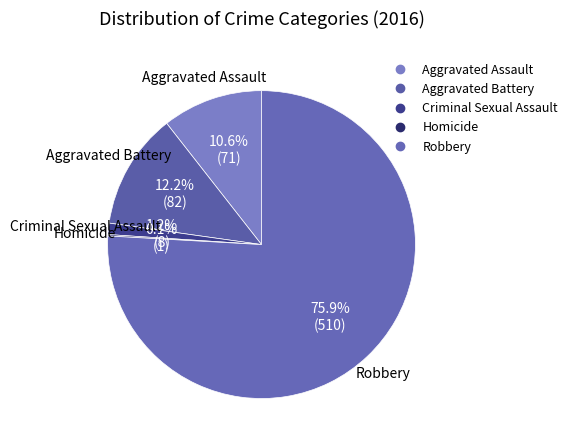

Does Aggravated Assault represent more than half of the total?

No